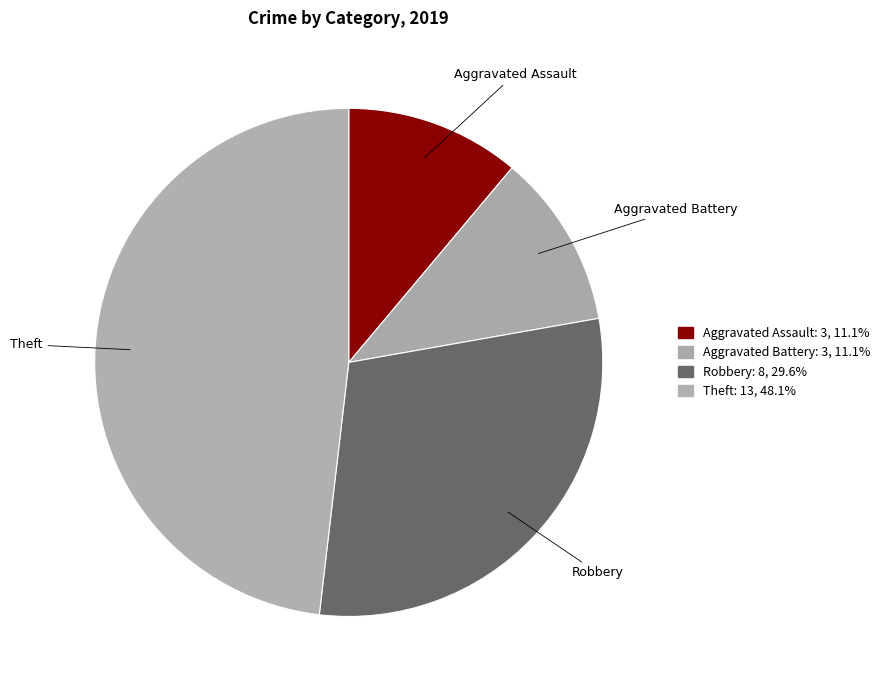

Which has a higher value, Robbery or Theft?

Theft